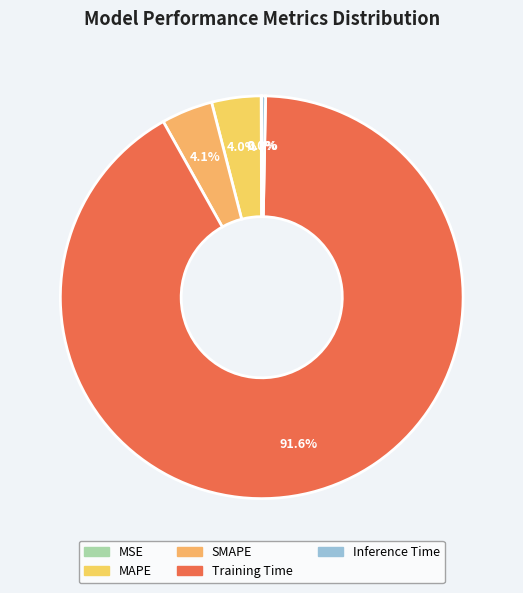

To the nearest percent, what is the average slice percentage?

20%